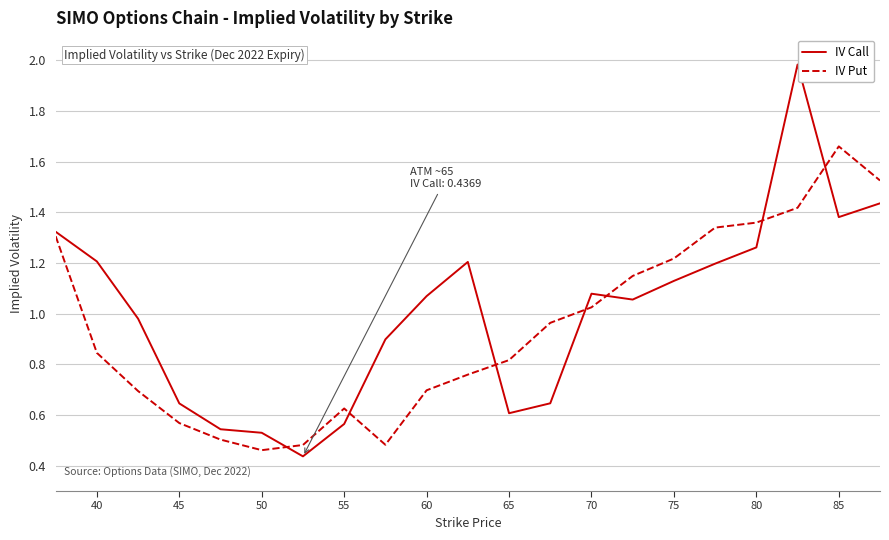

List the series in order of their peak value, highest first.

IV Call, IV Put